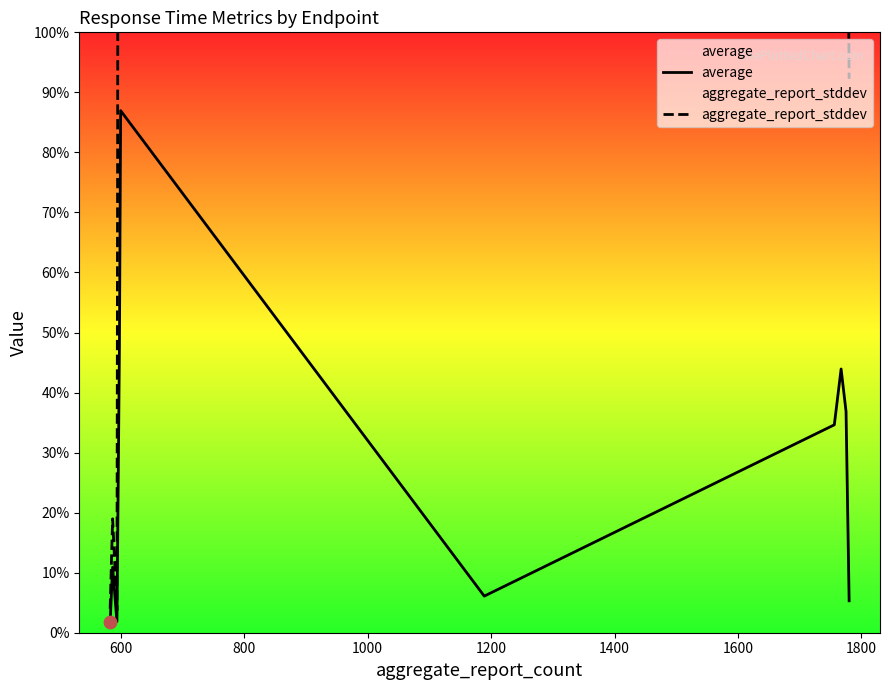

Which series has the largest Y range (max minus min)?

aggregate_report_stddev